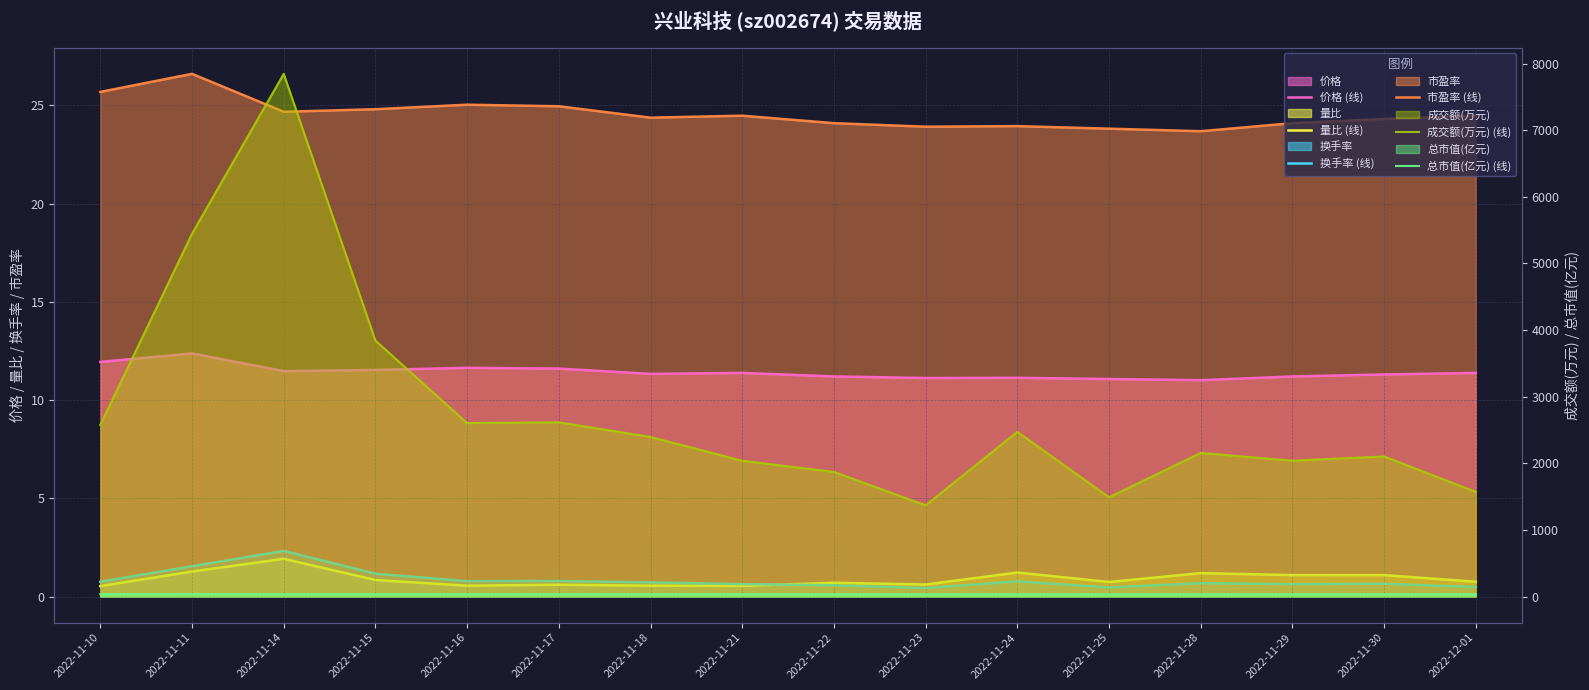

At 2022-11-22, list the series in order from smallest to largest.

换手率 (线), 量比 (线), 价格 (线), 市盈率 (线), 总市值(亿元) (线), 成交额(万元) (线)